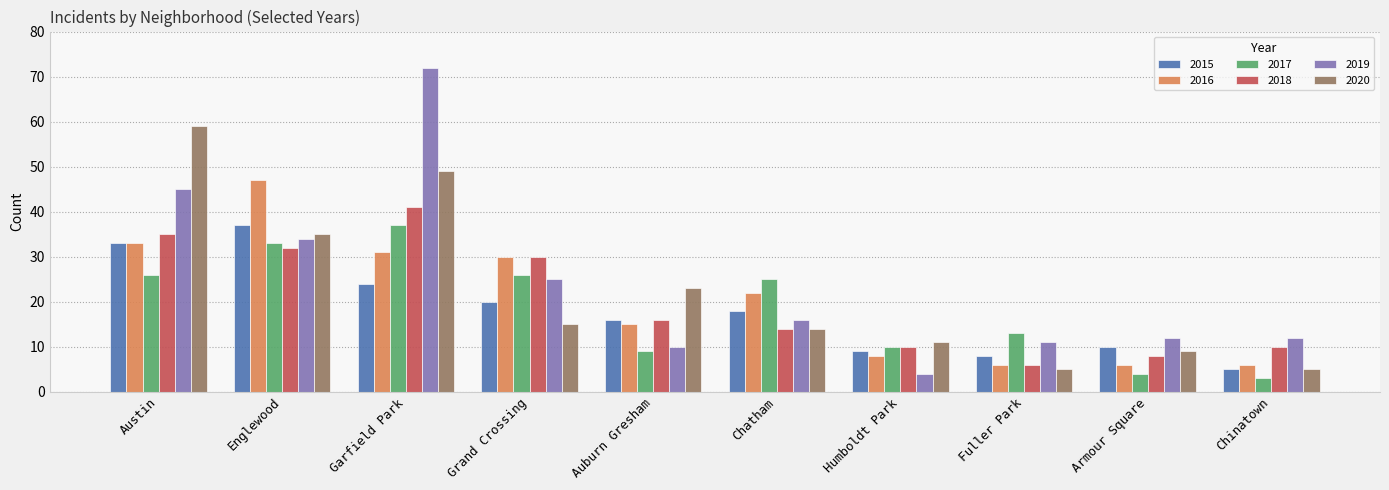

At which category is the sum across all series the highest?

Garfield Park